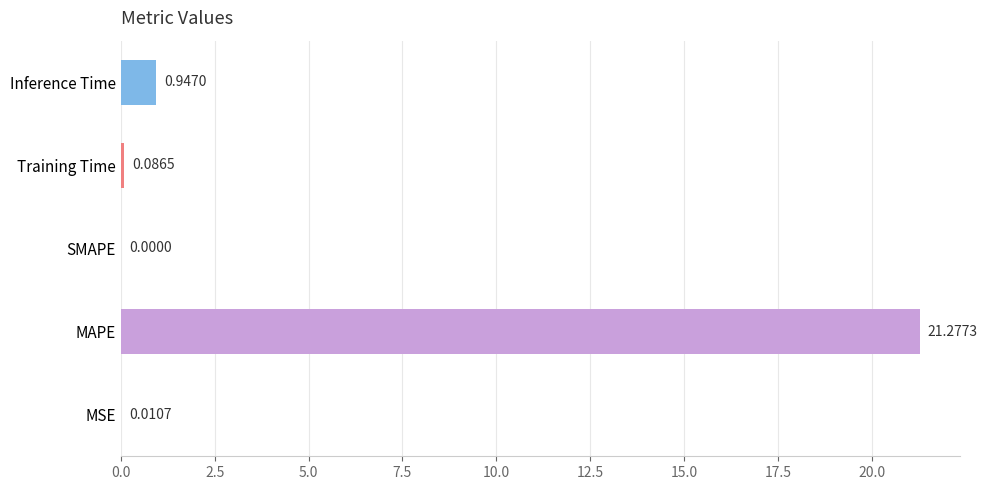

What is the sum of all values?

22.3